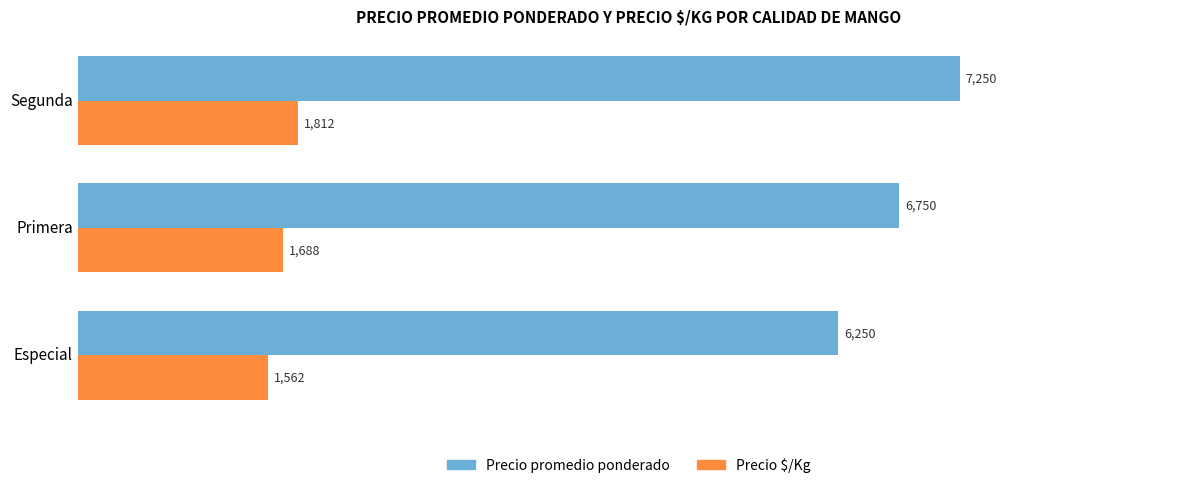

List the series in order of their overall mean, highest first.

Precio promedio ponderado, Precio $/Kg